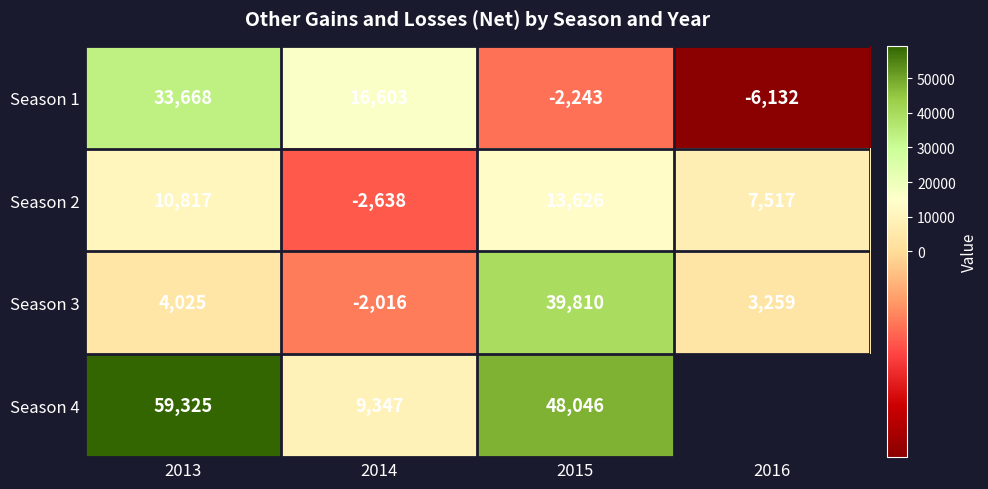

What is the sum of the Season 1 values at 2014 and 2013?

50271